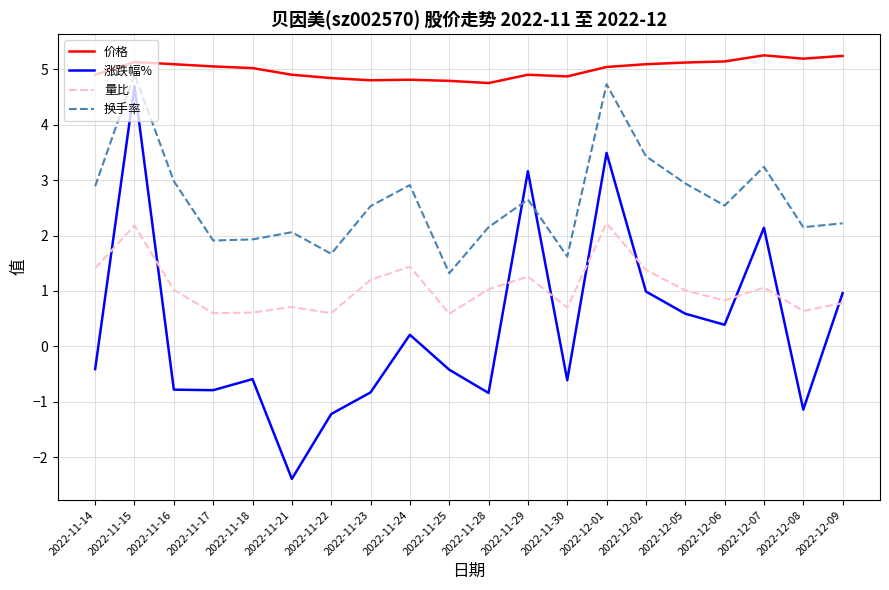

In 价格, how many points are lower than both neighbors (excluding endpoints)?

4